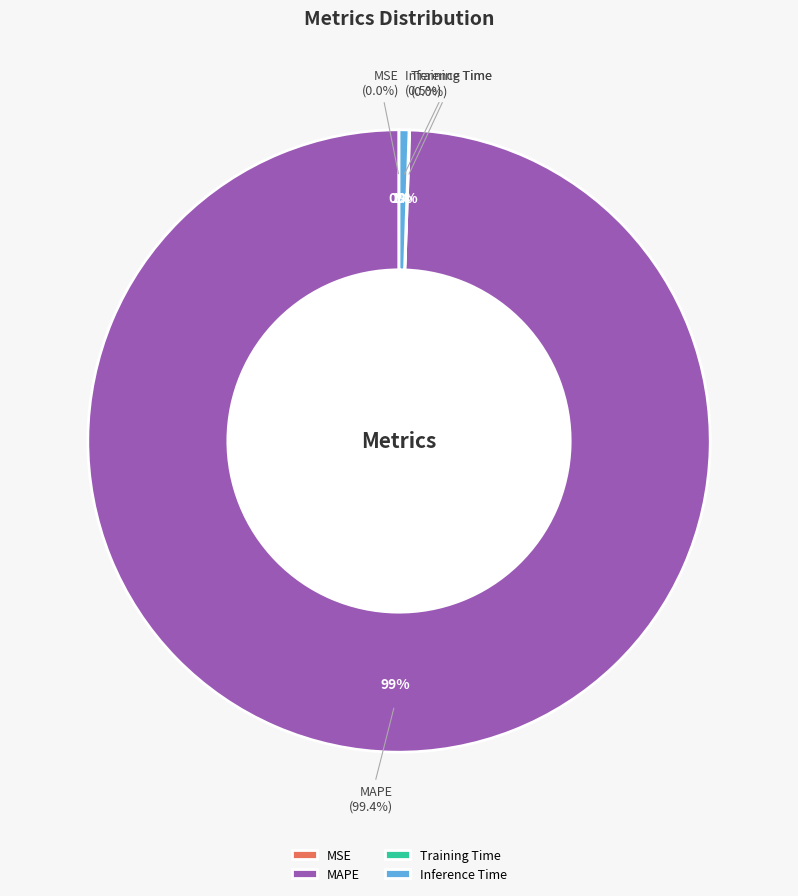

What is the majority slice?

MAPE